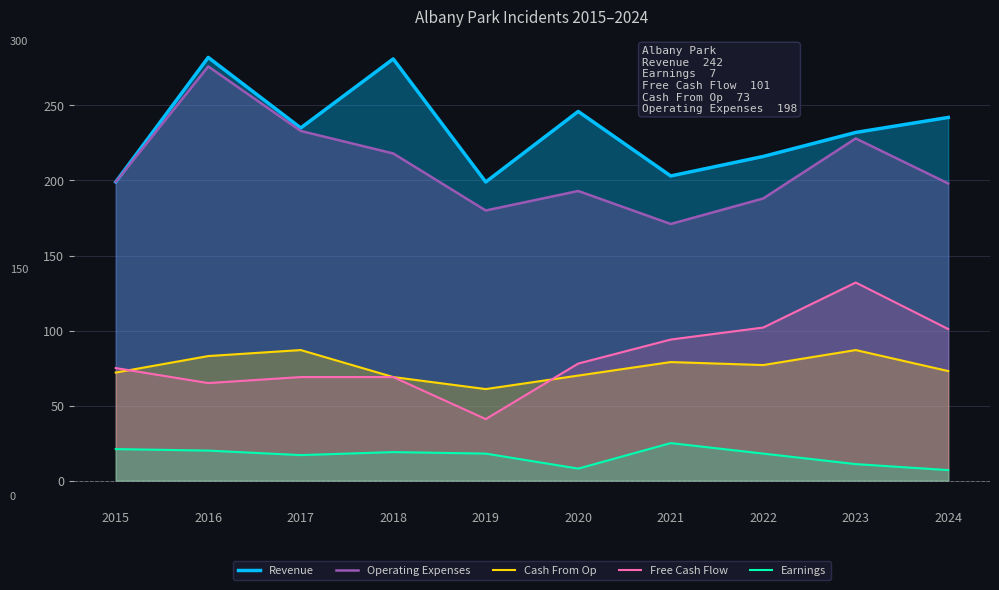

True or false: Earnings and Operating Expenses intersect in this chart.

False